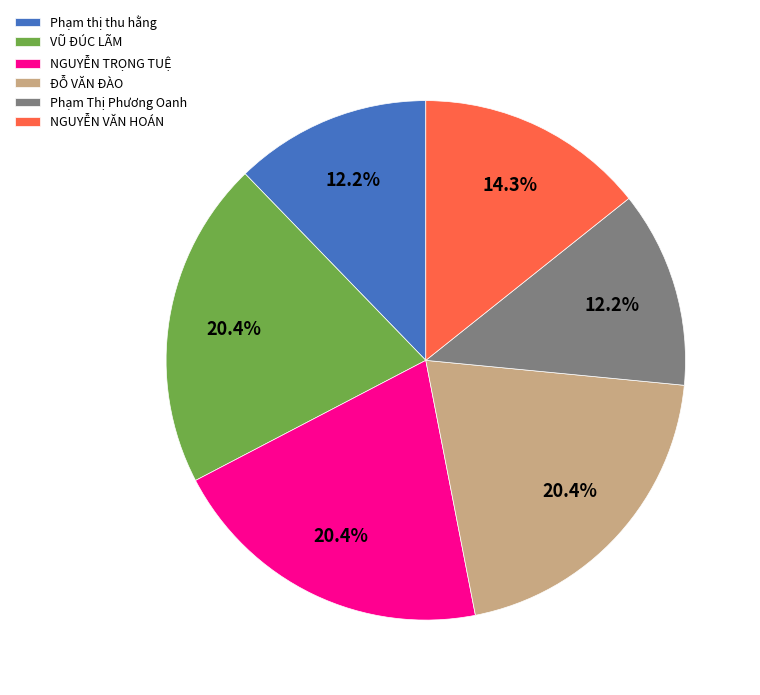

Count the number of slices in the pie.

6